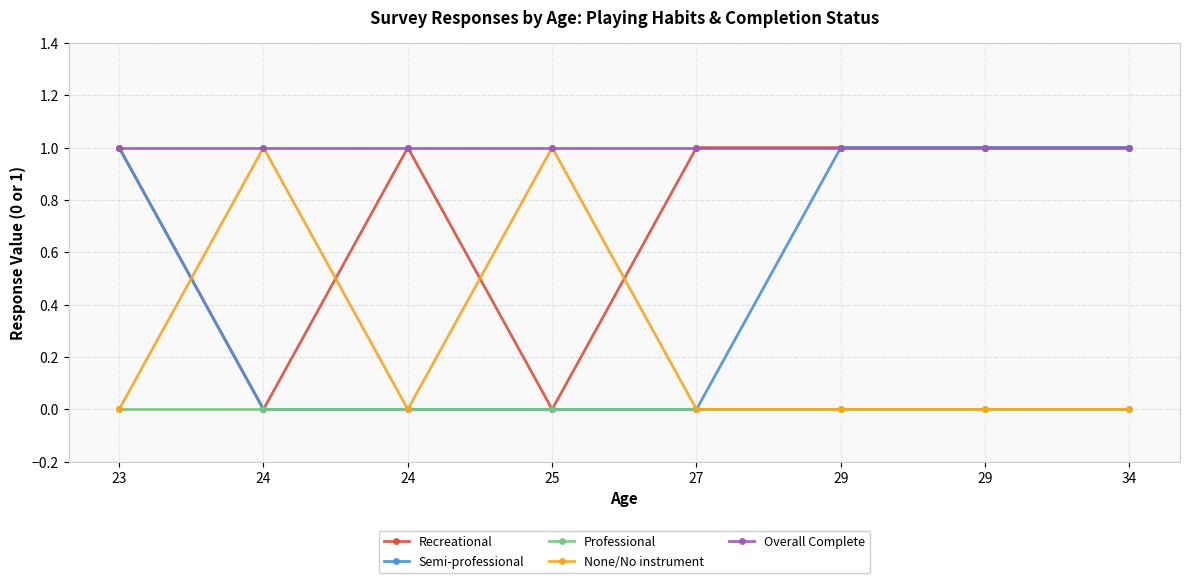

True or false: None/No instrument and Overall Complete cross at least once.

False